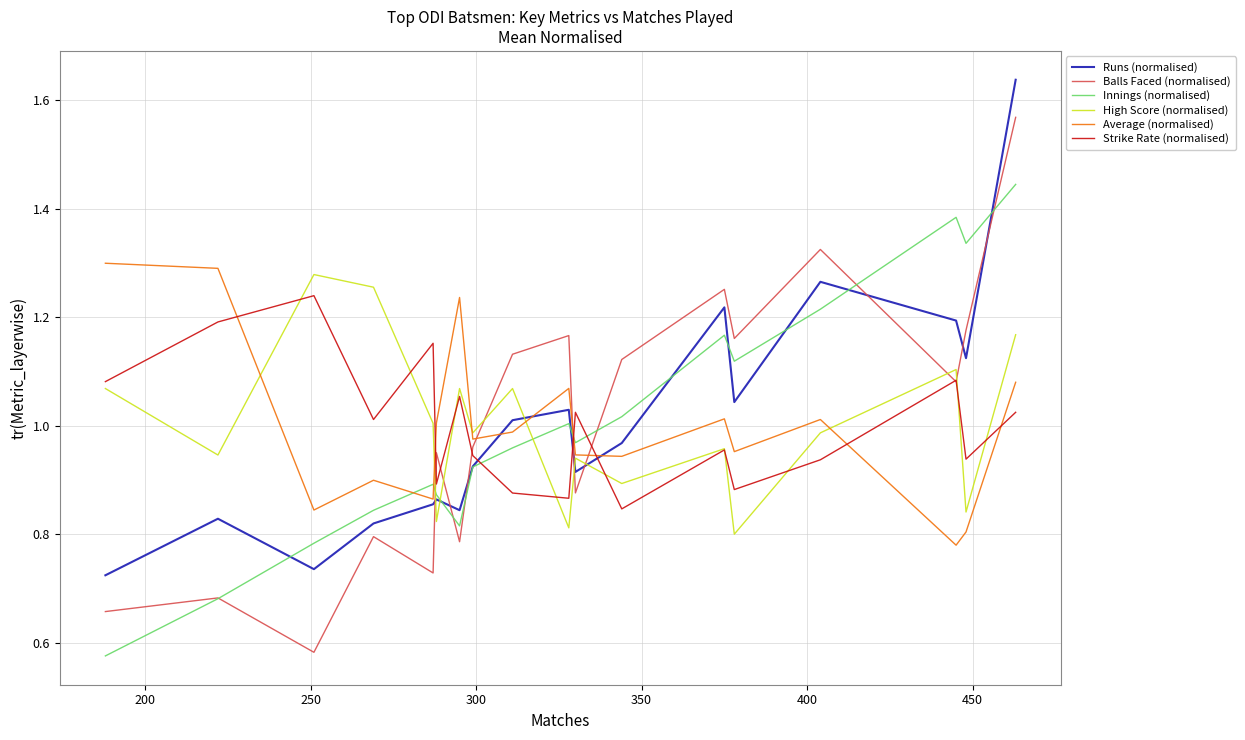

True or false: Strike Rate (normalised) and Runs (normalised) intersect in this chart.

True